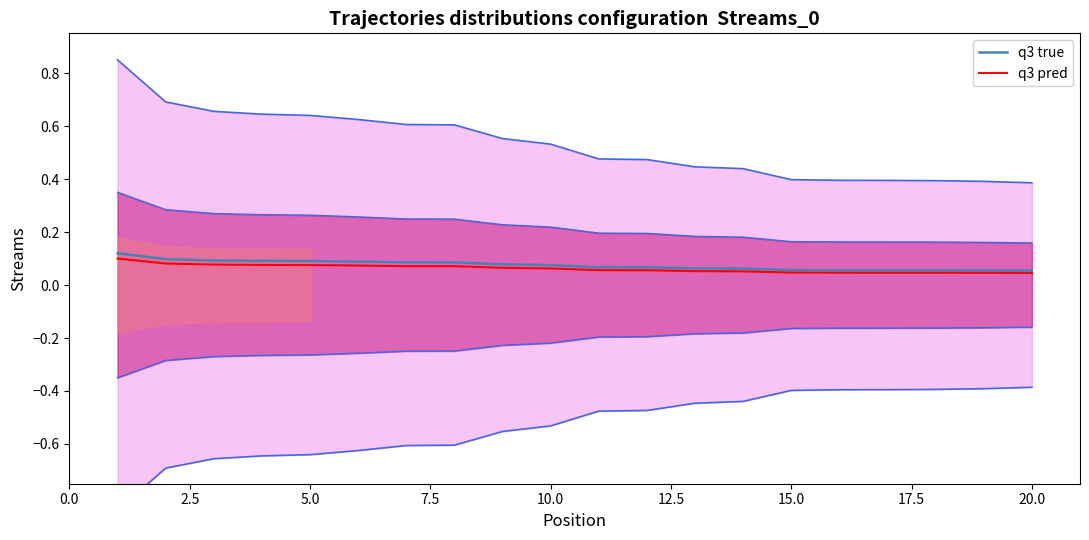

How many lines are shown in the chart?

2